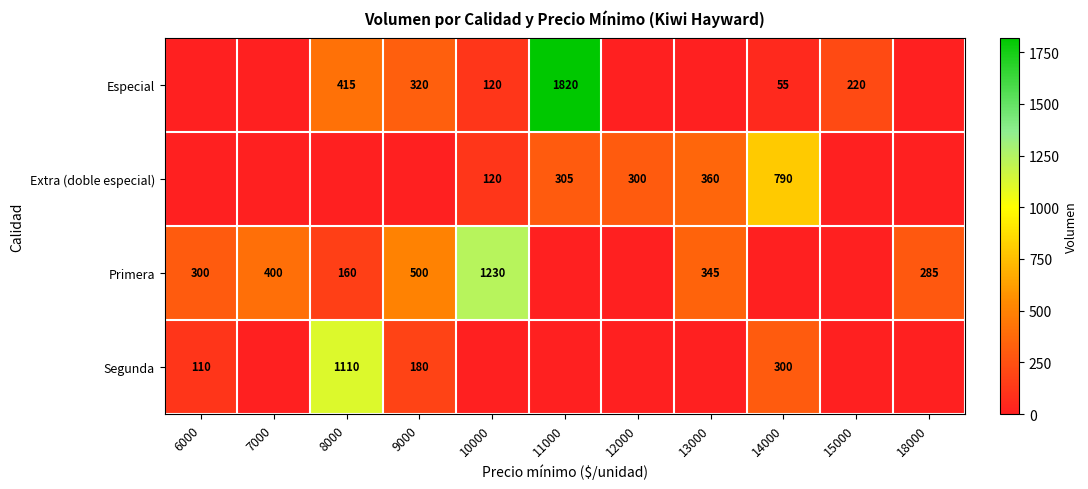

The Extra (doble especial) series shows 120 at 10000. True or false?

True